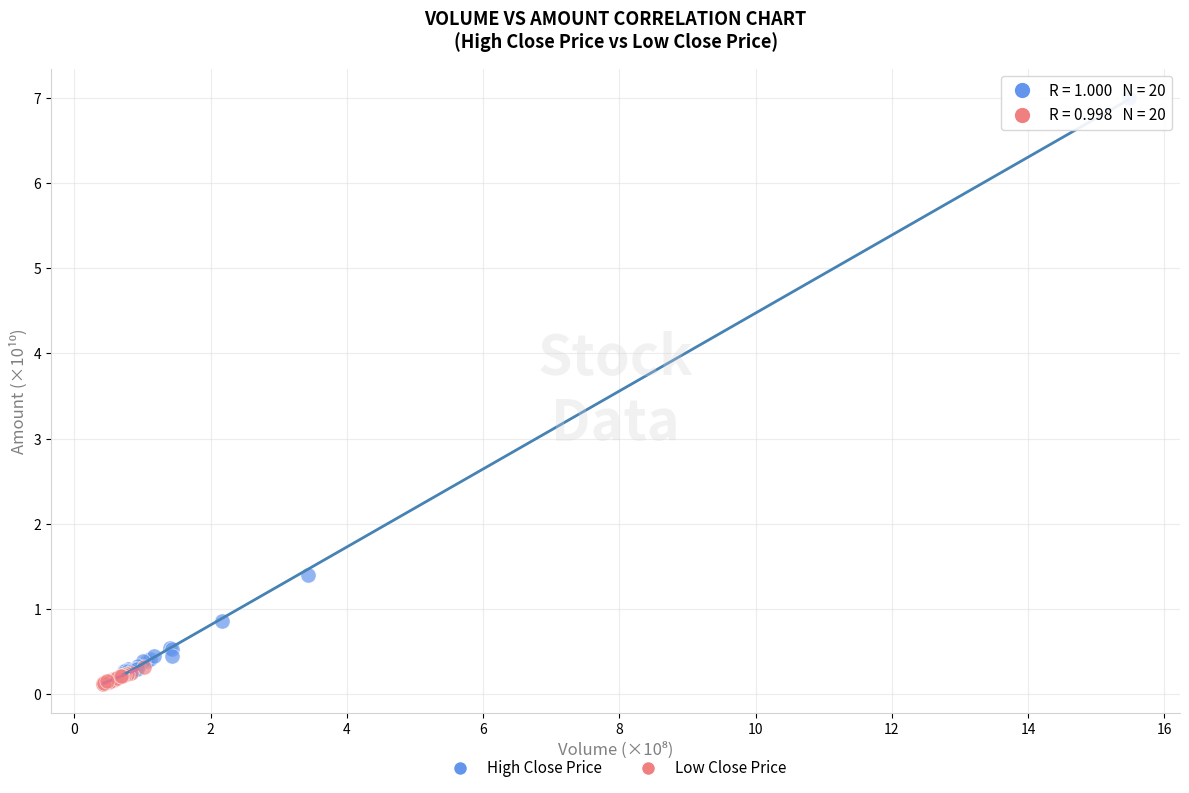

Which series has the largest Y range (max minus min)?

High Close Price